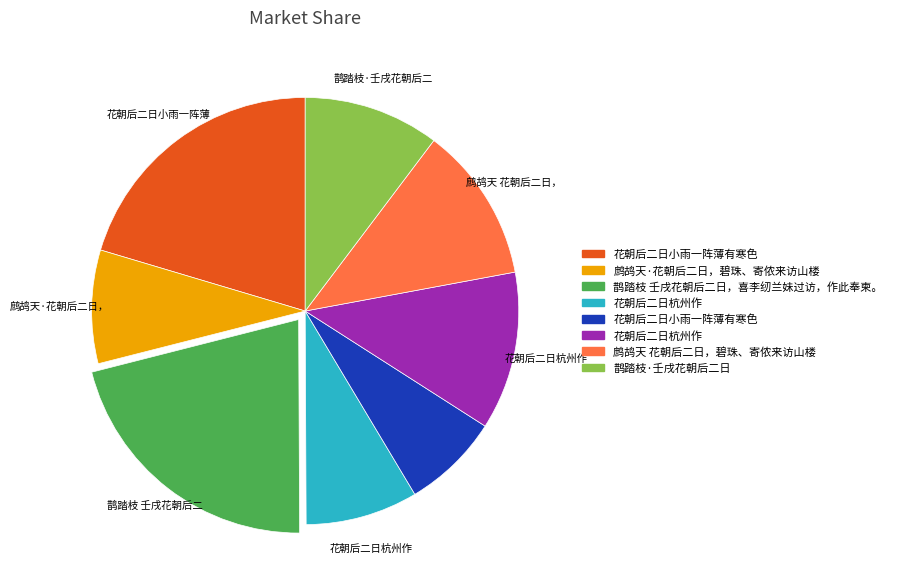

Does any single category account for the majority?

No